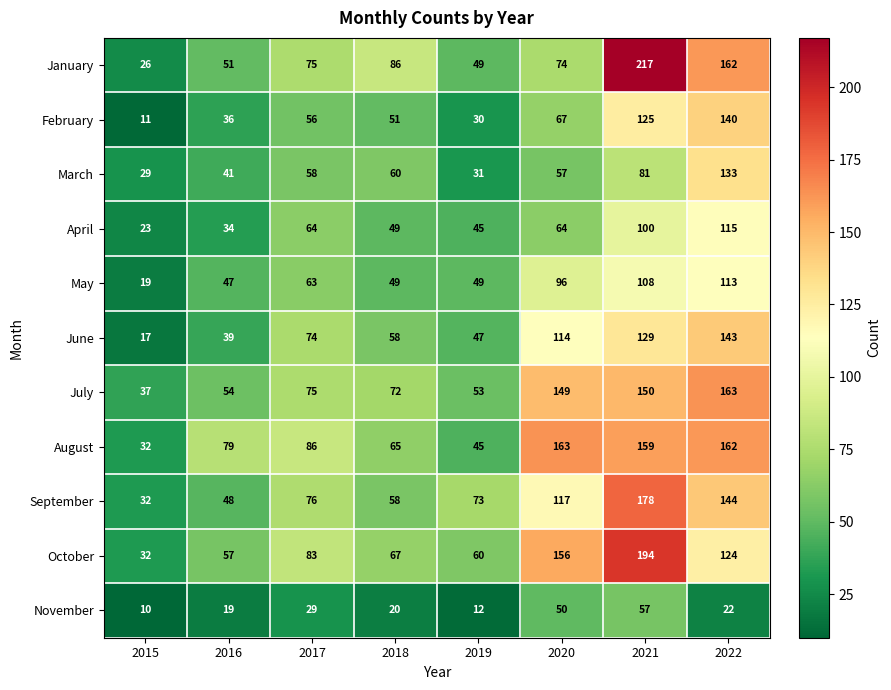

The May series shows 113 at 2022. True or false?

True